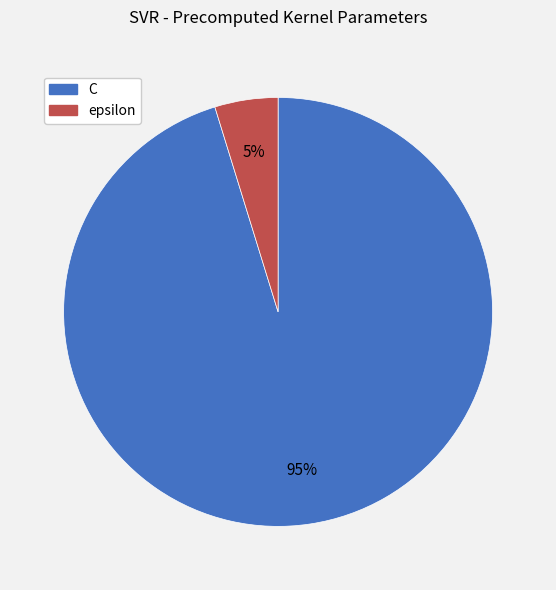

Combined, do epsilon and C account for over 50%?

Yes